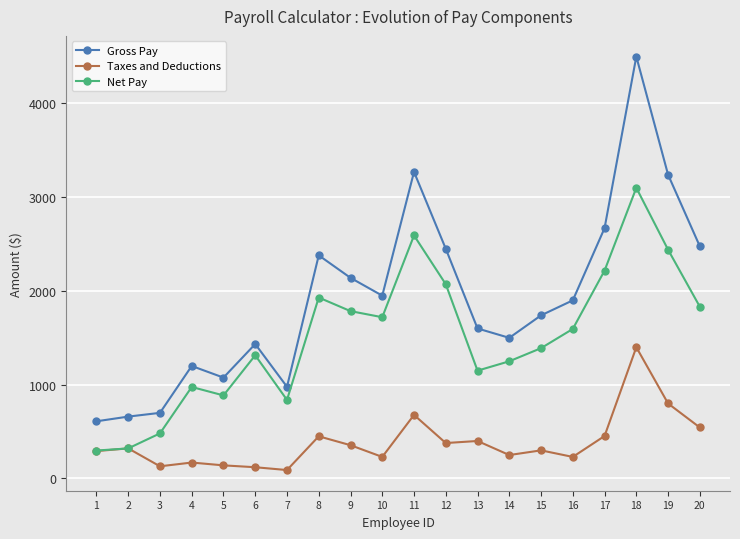

What is the difference between the highest and lowest values at 13?

1200.0